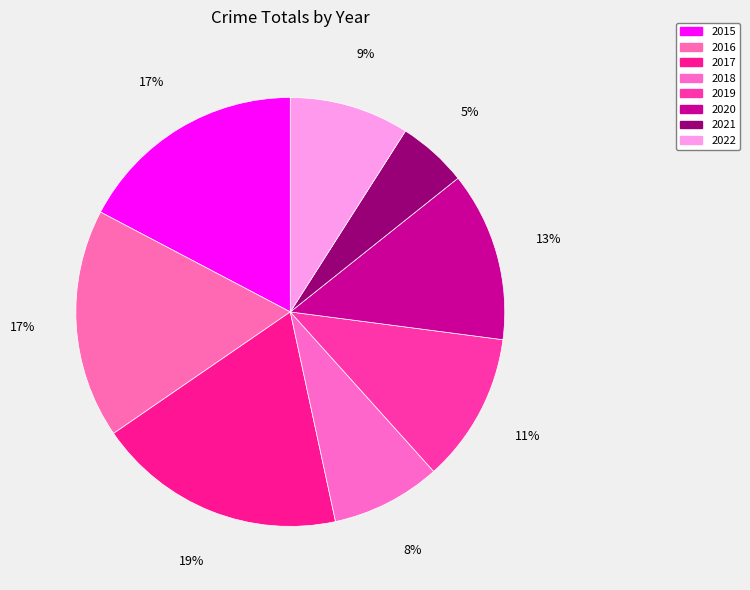

Is 2018 the majority of the pie?

No